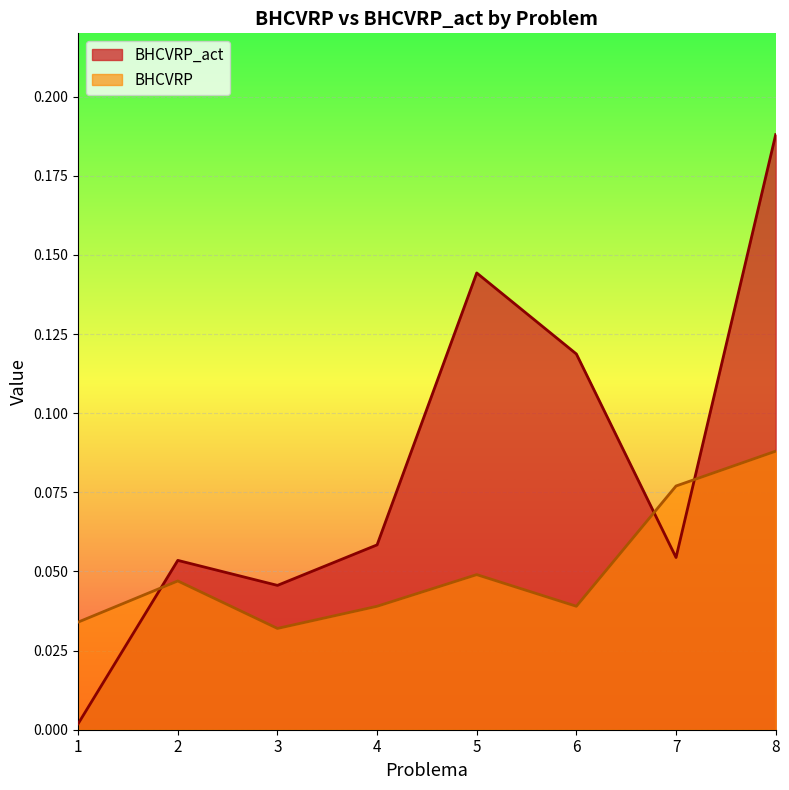

Where is BHCVRP_act nearest to the value 0?

1